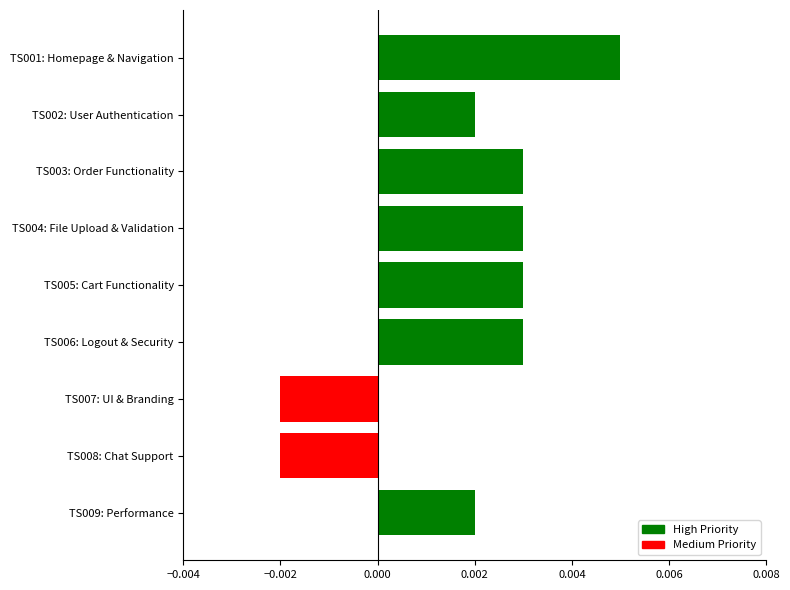

How many positive values are there?

7